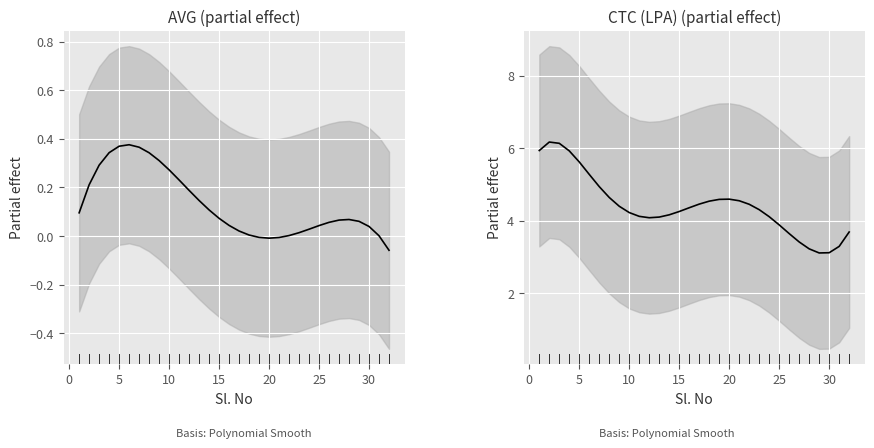

Is the value of AVG at 10 greater than the value of CTC (LPA) at 35?

No